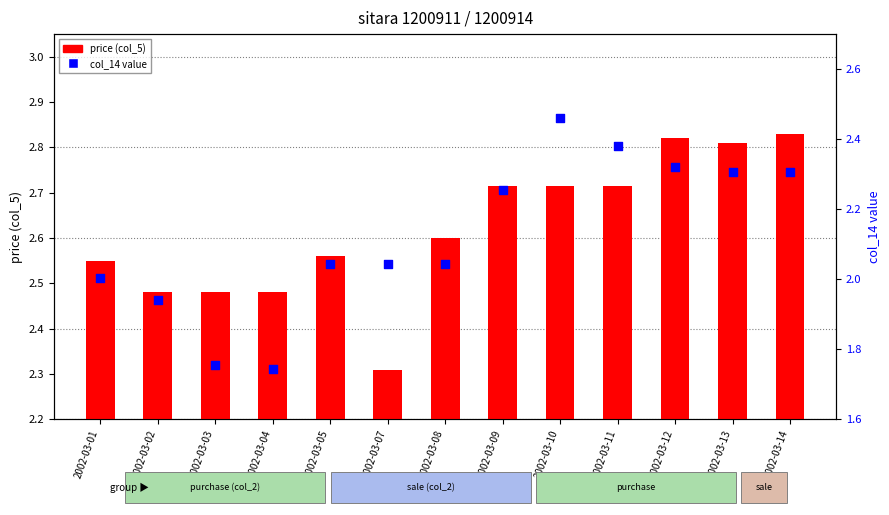

At which category is the sum across all series the highest?

2002-03-10